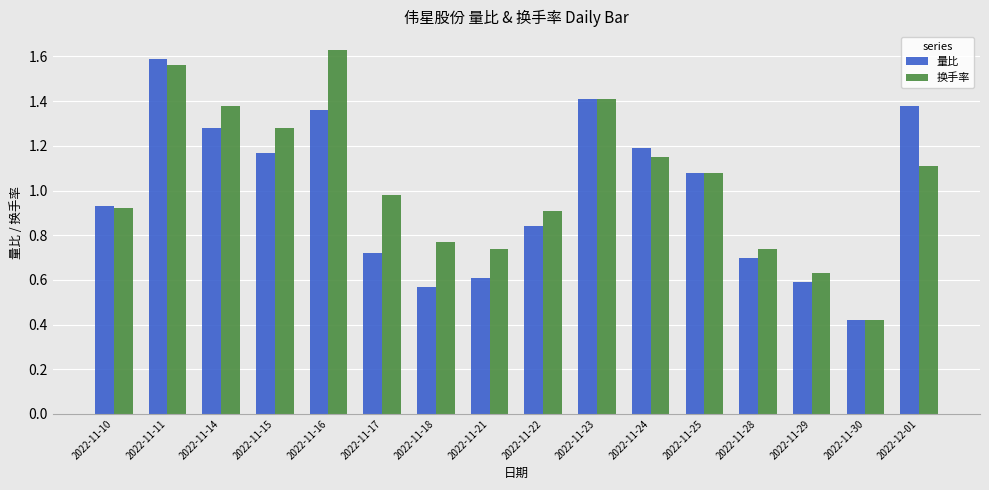

Between 2022-11-11 and 2022-12-01, which series saw the biggest shift?

换手率